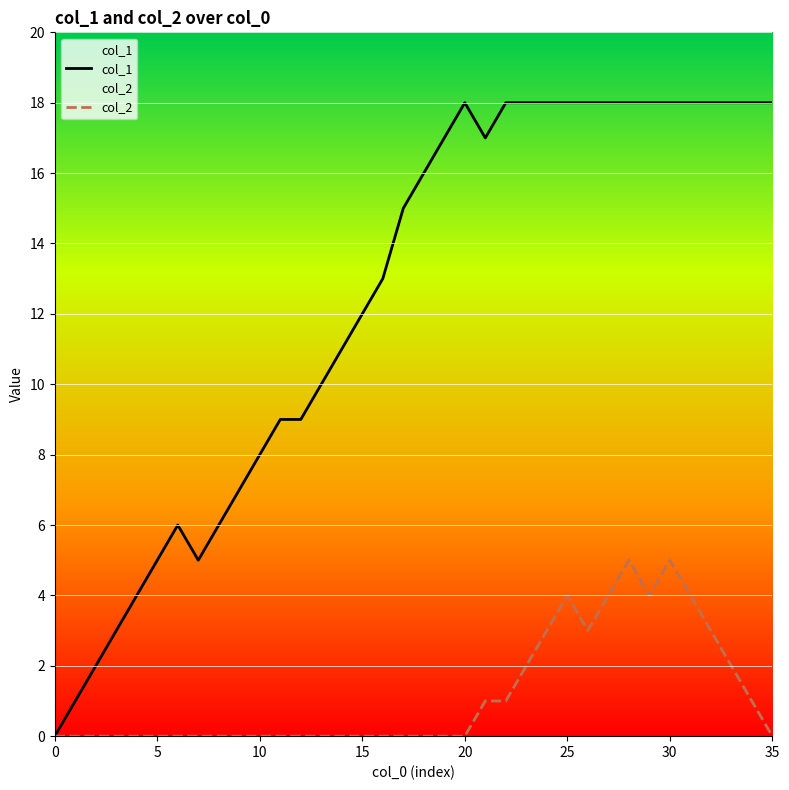

What are all the series names shown in the legend?

col_1, col_2